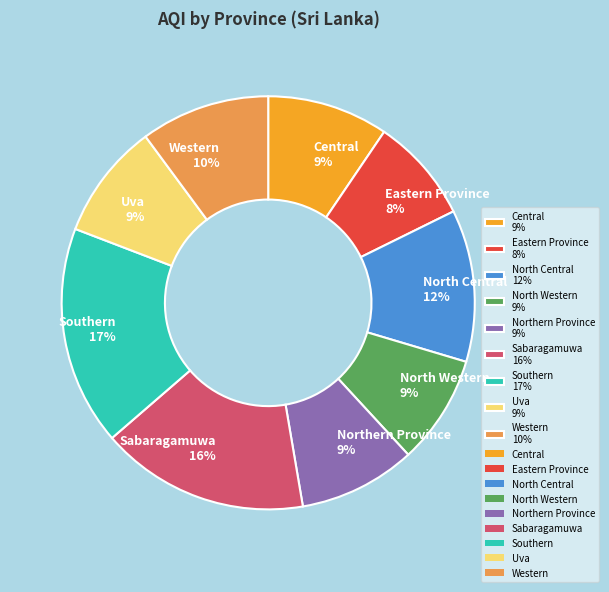

To the nearest percent, what is the difference between the largest and smallest slice percentages?

9%